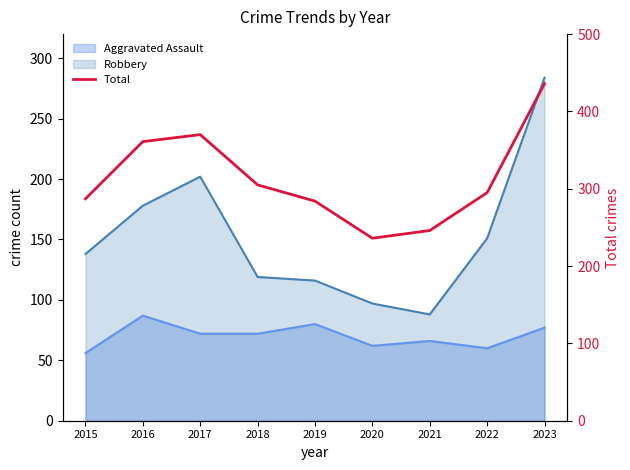

Reading left to right, extract all data points from this chart.

287	361	370	305	284	236	246	295	436